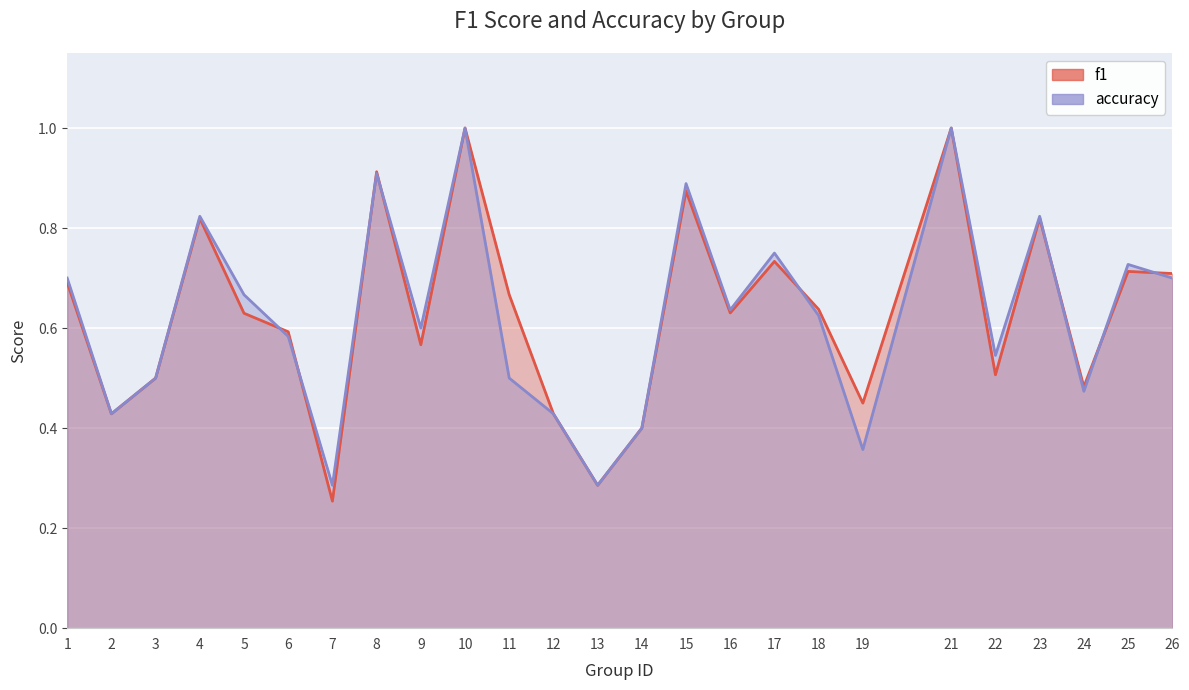

What is the sum of all f1 values?

15.7